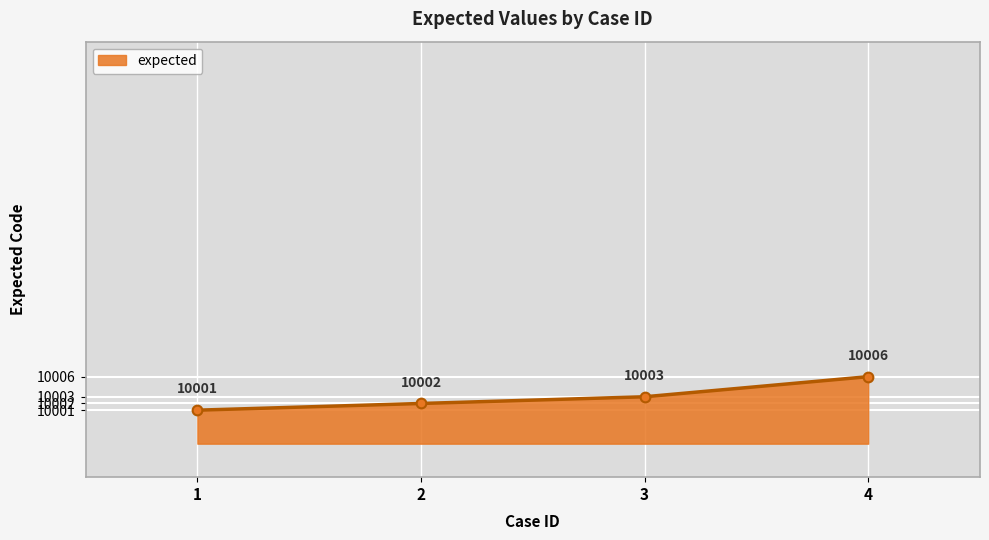

True or false: the data shows 10002 at 2.

True